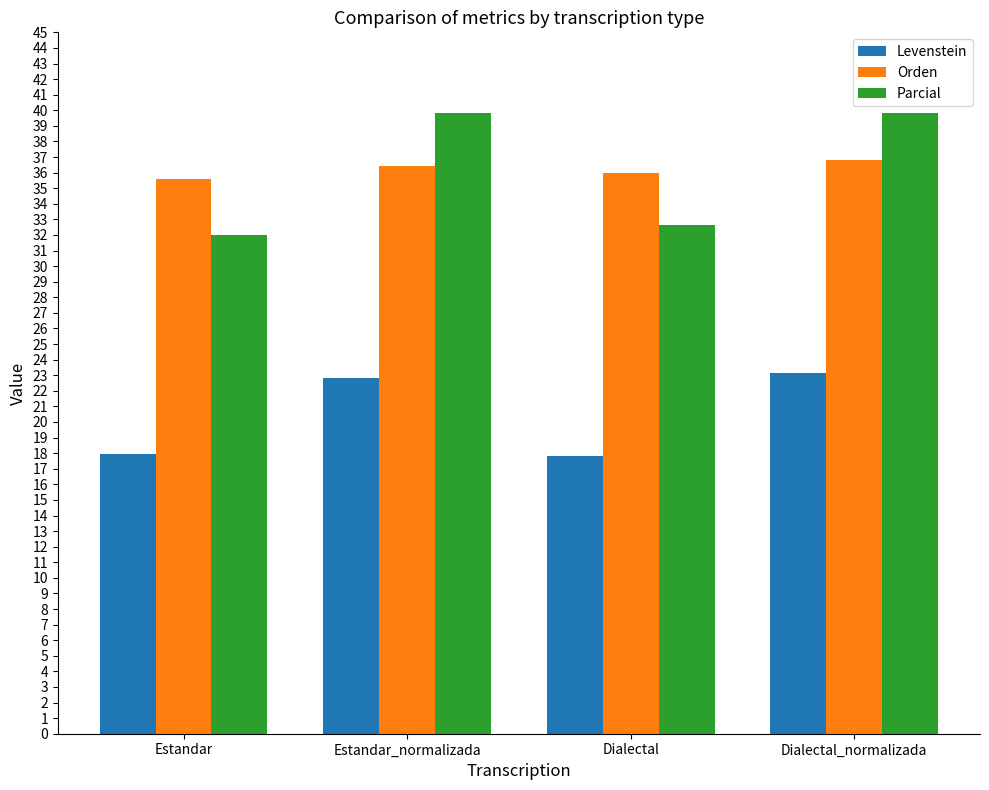

True or false: Orden has a value of 16.1 at Estandar.

False